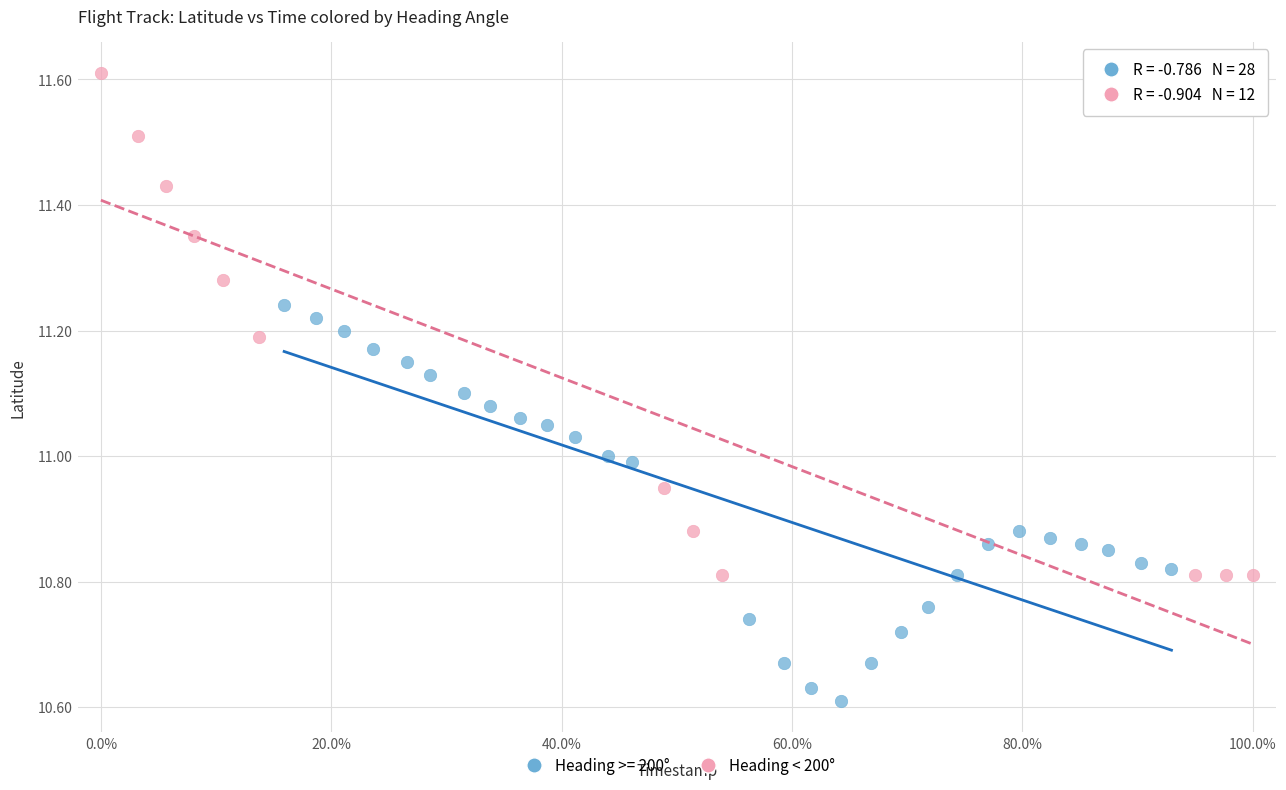

Which series has the widest spread of Y values?

Heading < 200°